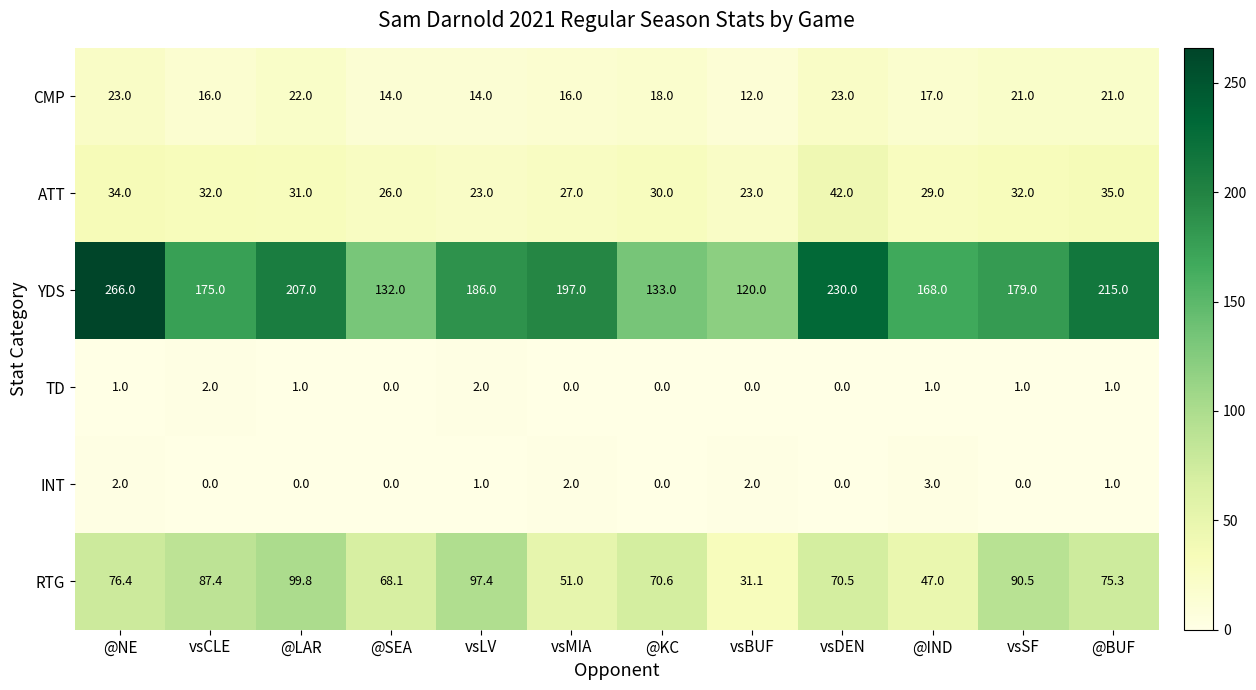

The value of YDS at vsCLE is 61.0. True or false?

False